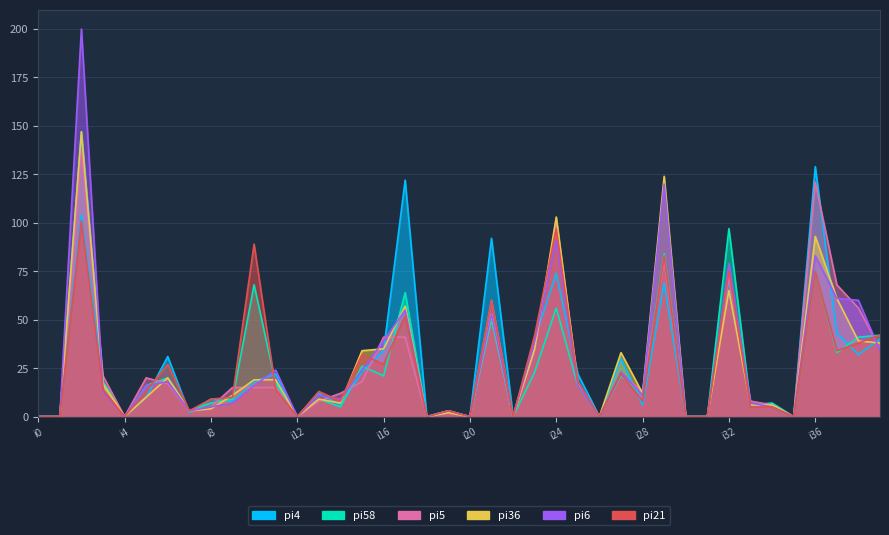

Where does the pi36 series first go above 12?

i2